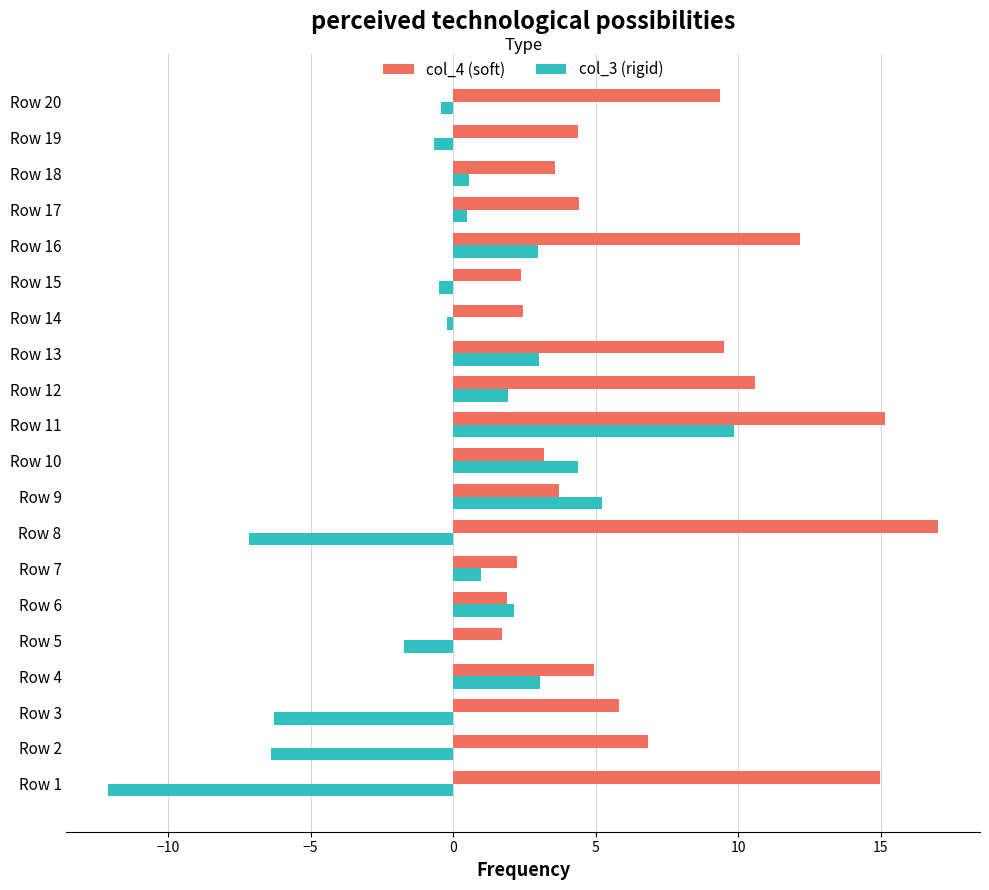

True or false: col_3 (rigid) has a value of -6.3 at Row 3.

True